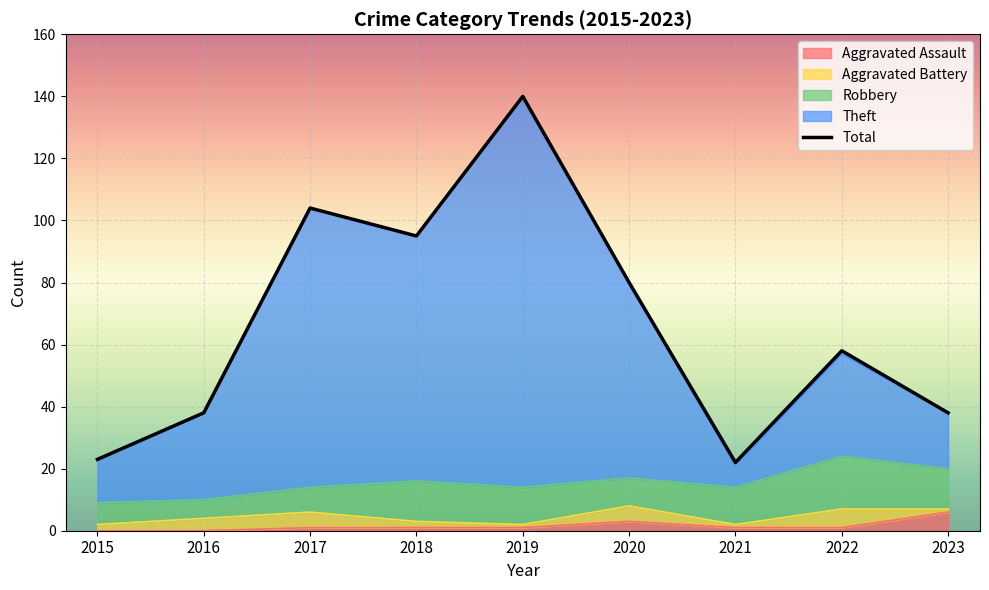

Count the number of categories in the chart.

9